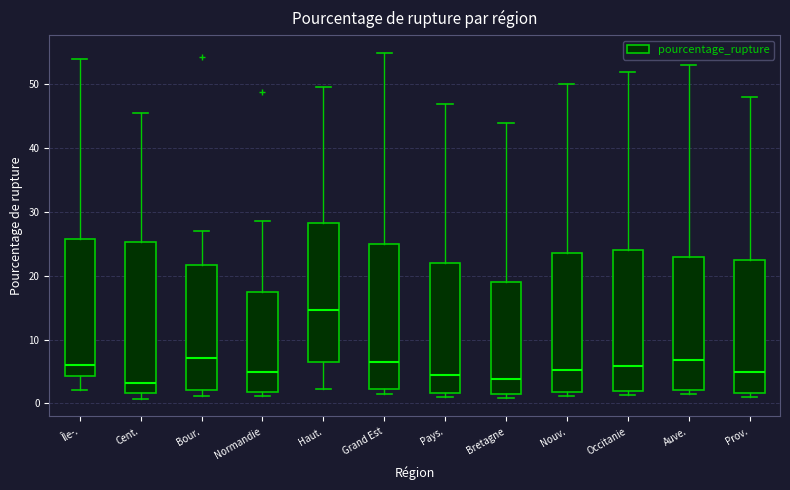

Which box has the highest median line?

Haut.